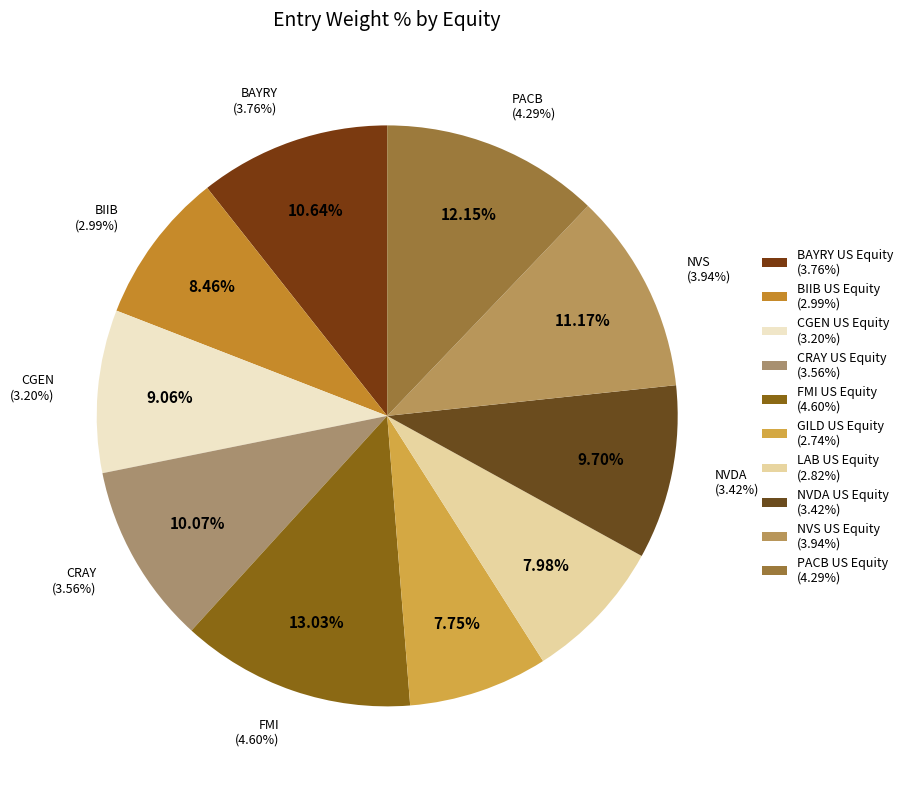

Rank the categories by value from highest to lowest.

FMI US Equity, PACB US Equity, NVS US Equity, BAYRY US Equity, CRAY US Equity, NVDA US Equity, CGEN US Equity, BIIB US Equity, LAB US Equity, GILD US Equity